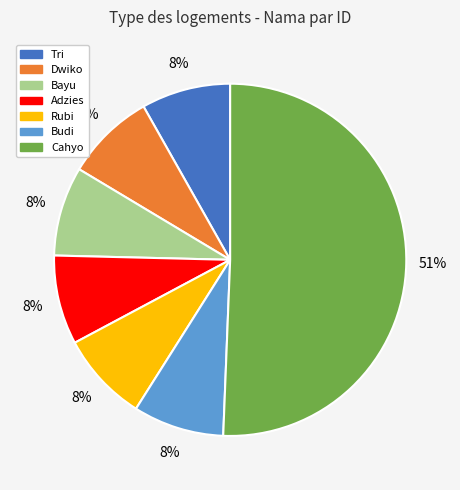

What percentage is the Bayu slice, to the nearest percent?

8%